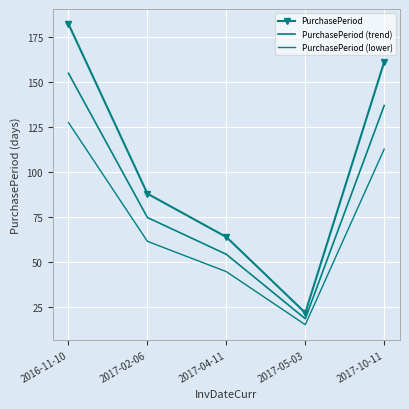

What is the lowest value of the PurchasePeriod (trend) series?

18.7